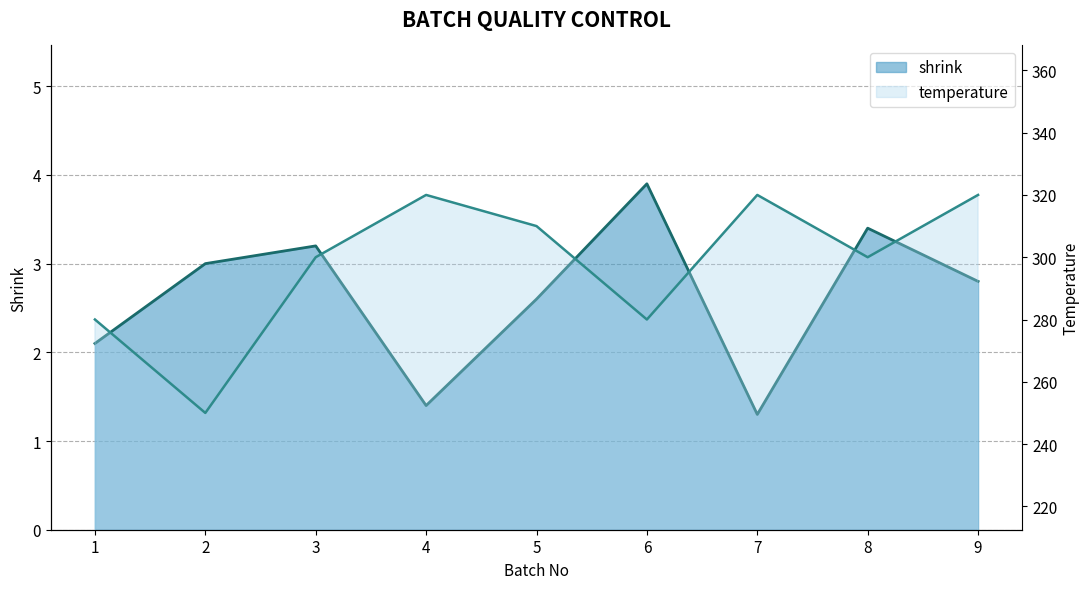

Reading right to left, list all the values displayed in this chart.

shrink: 2.8	3.4	1.3	3.9	2.6	1.4	3.2	3.0	2.1
temperature: 320.0	300.0	320.0	280.0	310.0	320.0	300.0	250.0	280.0